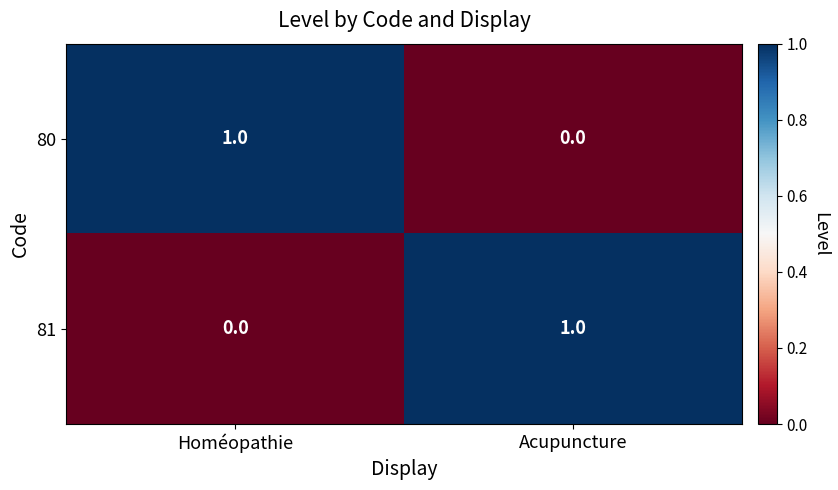

True or false: 81 has a value of 1 at Acupuncture.

True